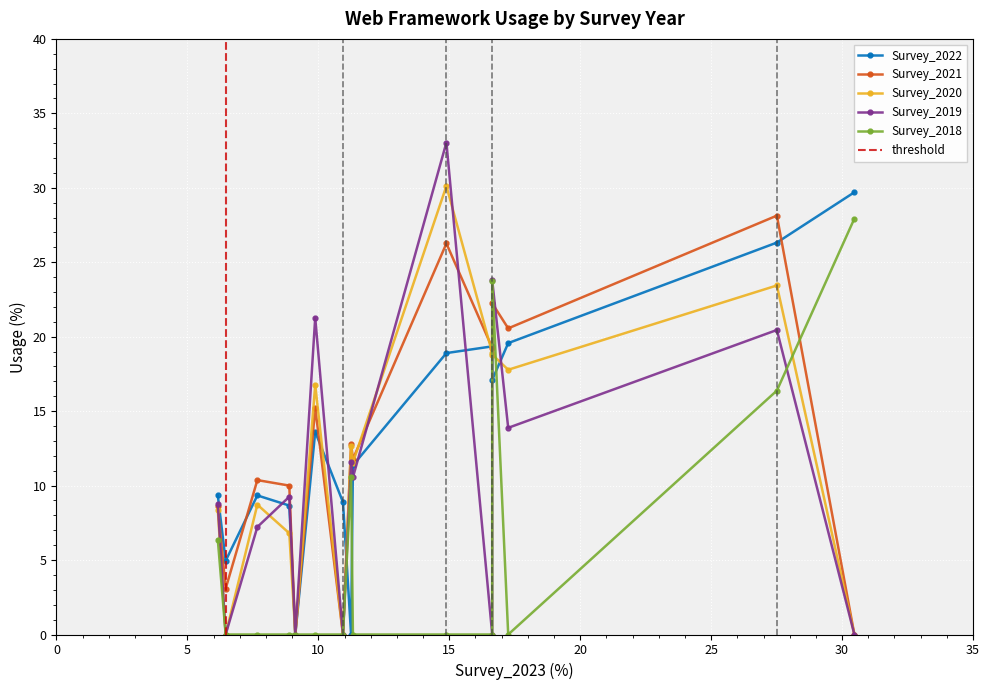

How many interior local valleys does the Survey_2022 series have?

4